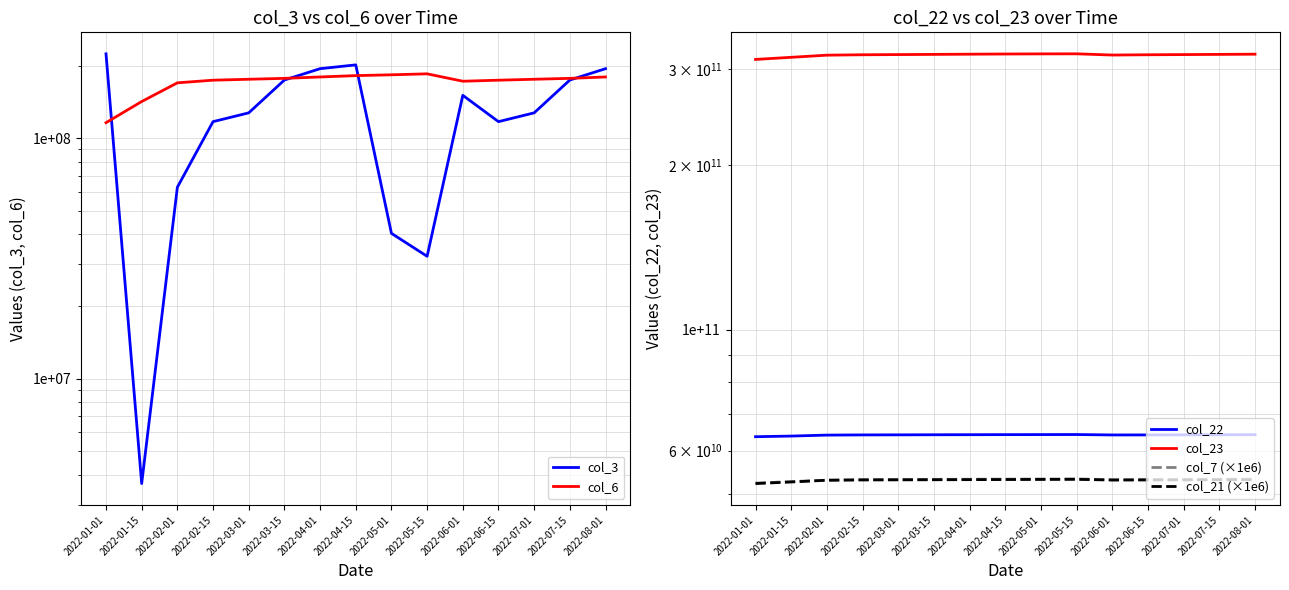

Reading left to right, what are all the values shown in this chart?

col_3: 224586664	3673272	62621056	117329848	127642272	174767816	194800488	202029216	40274776	32337248	150967632	117329848	127642272	174767816	194800488
col_6: 116164963	142241927	170138854	174483164	176055645	177559561	179965061	182288718	183714067	185441560	172763947	174483164	176055645	177559561	179965061
col_22: 63628392312	63802029256	64062240088	64112913608	64130467288	64155138168	64170451904	64188455248	64200152896	64215186960	64100703392	64112913608	64130467288	64155138168	64170451904
col_23: 312837738443	315652100207	318522210334	319053762567	319301308291	319558392671	319834441976	320079633515	320251355198	320332941767	318687659574	319053762567	319301308291	319558392671	319834441976
col_7 (×1e6): 52302000000	52645000000	52950000000	53097000000	53121000000	53145000000	53168000000	53192000000	53216000000	53240000000	53073000000	53097000000	53121000000	53145000000	53168000000
col_21 (×1e6): 52214000000	52558000000	52950000000	53010000000	53033000000	53057000000	53081000000	53105000000	53128000000	53152000000	52986000000	53010000000	53033000000	53057000000	53081000000